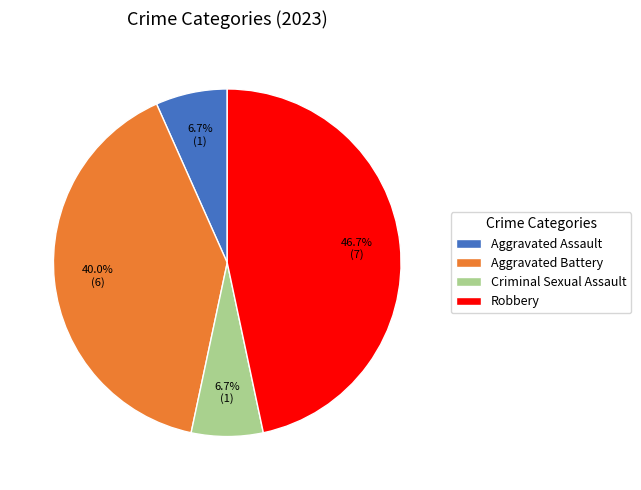

Does any single category account for the majority?

No